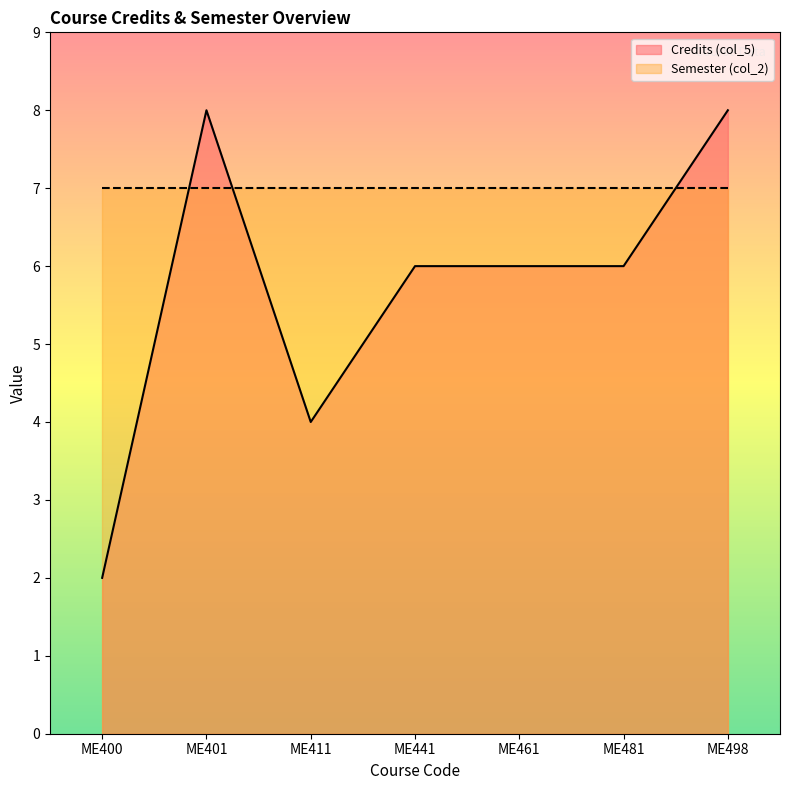

At which label does the data first exceed 6?

ME401